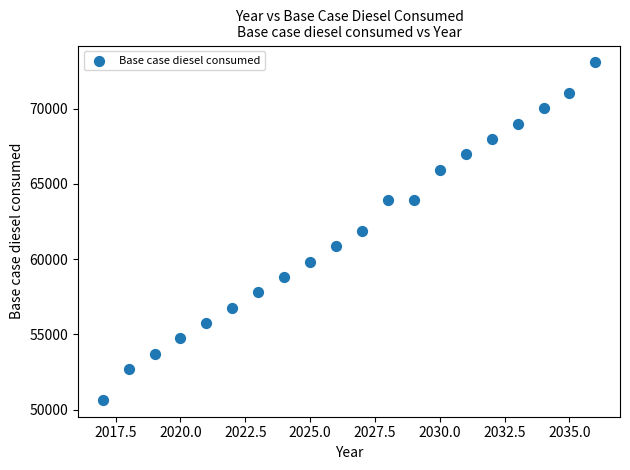

What is the range of X values (max minus min)?

19.0